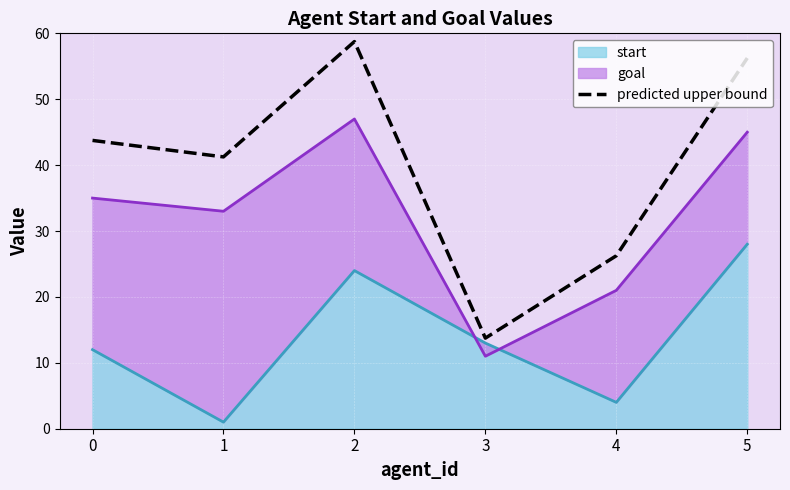

How many points are lower than both their immediate neighbors (excluding endpoints)?

2